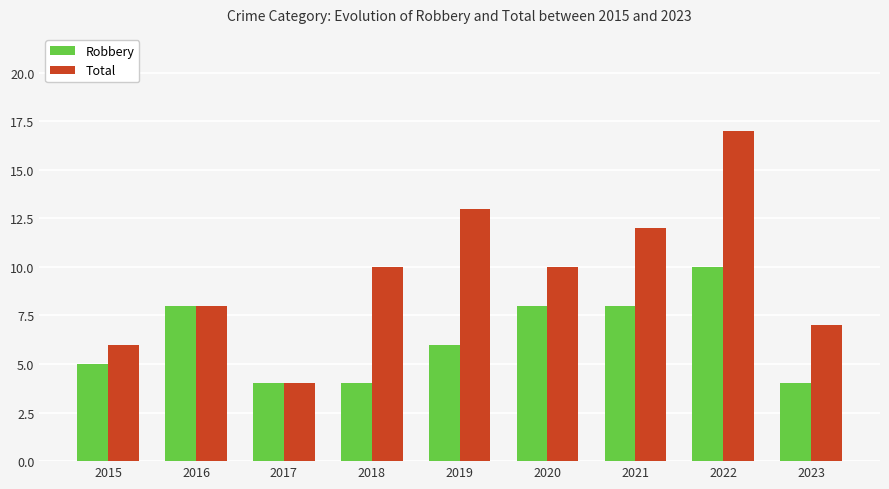

How many series are shown in this chart?

2